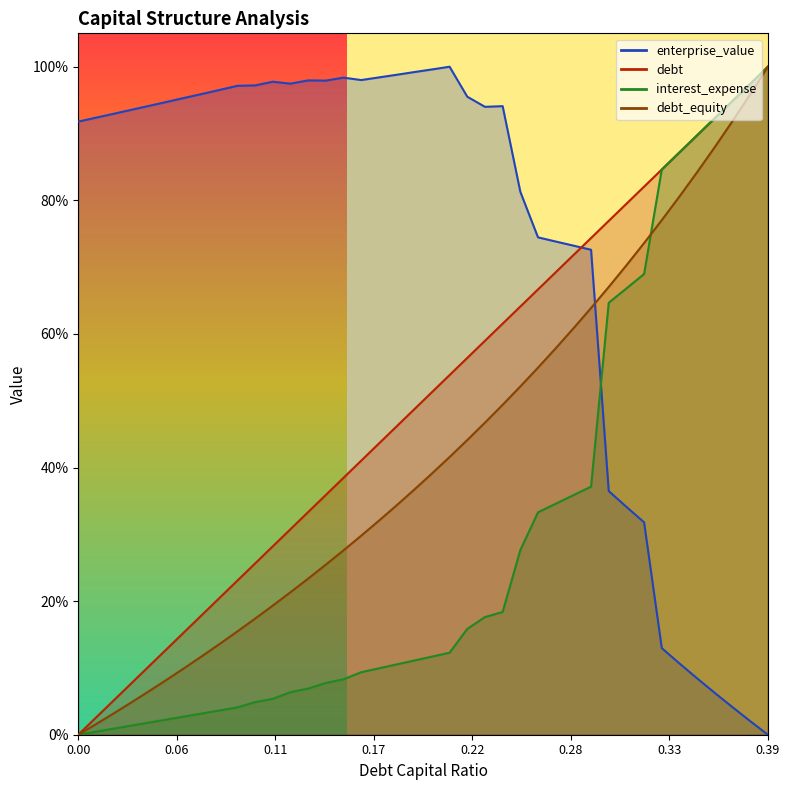

The debt_capital series shows 1.2 at 0.31. True or false?

False